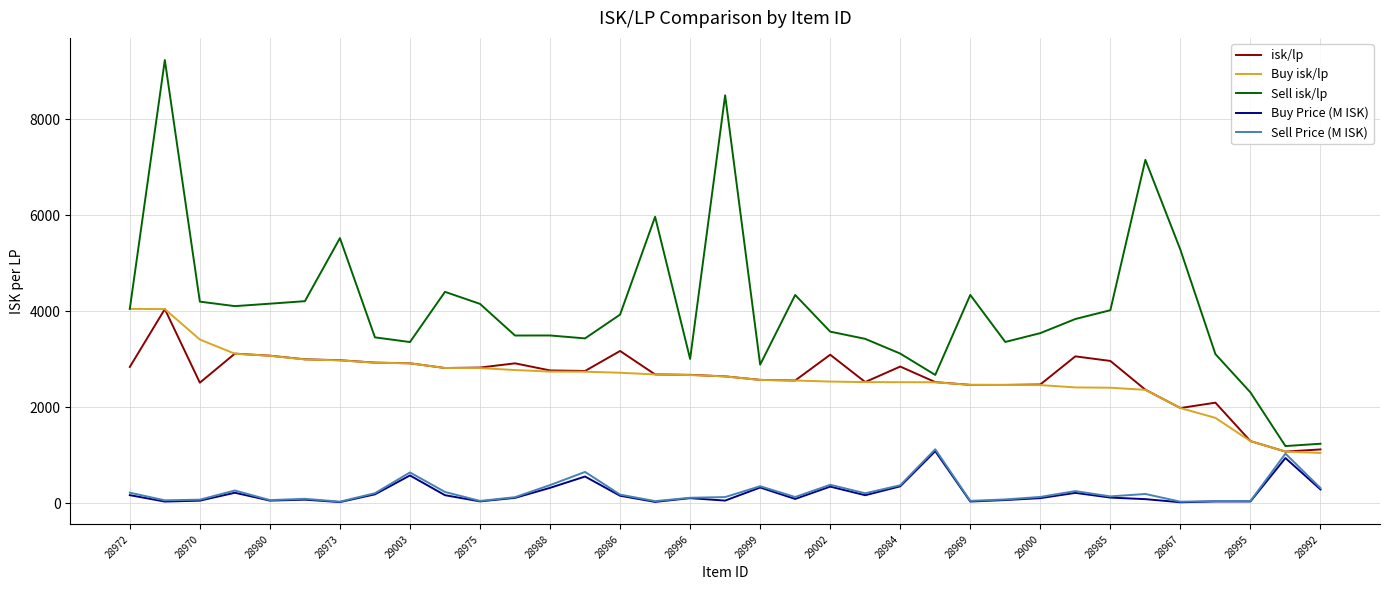

How many lines are shown in the chart?

5